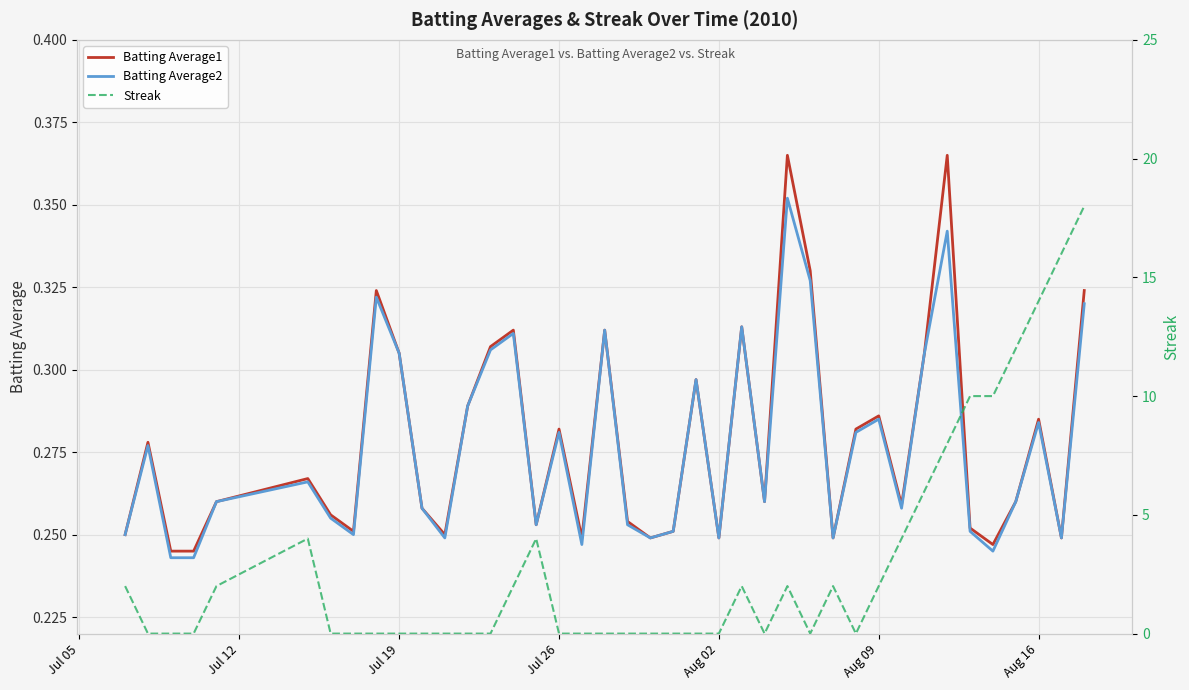

Which series has the widest spread of values?

Streak